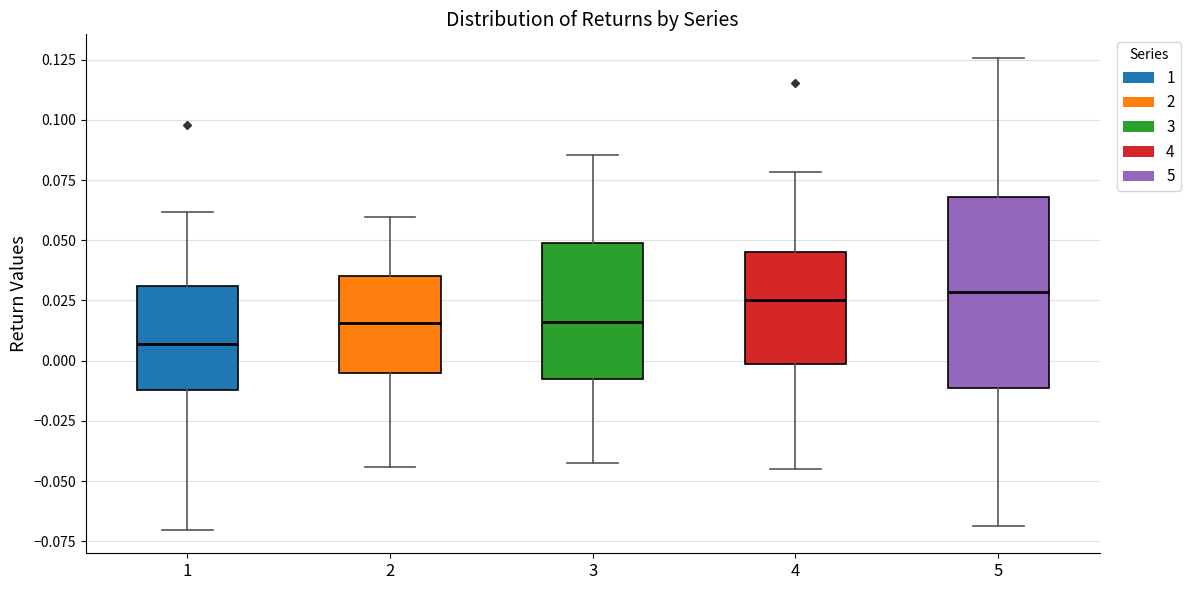

Which box has the lowest median line?

1